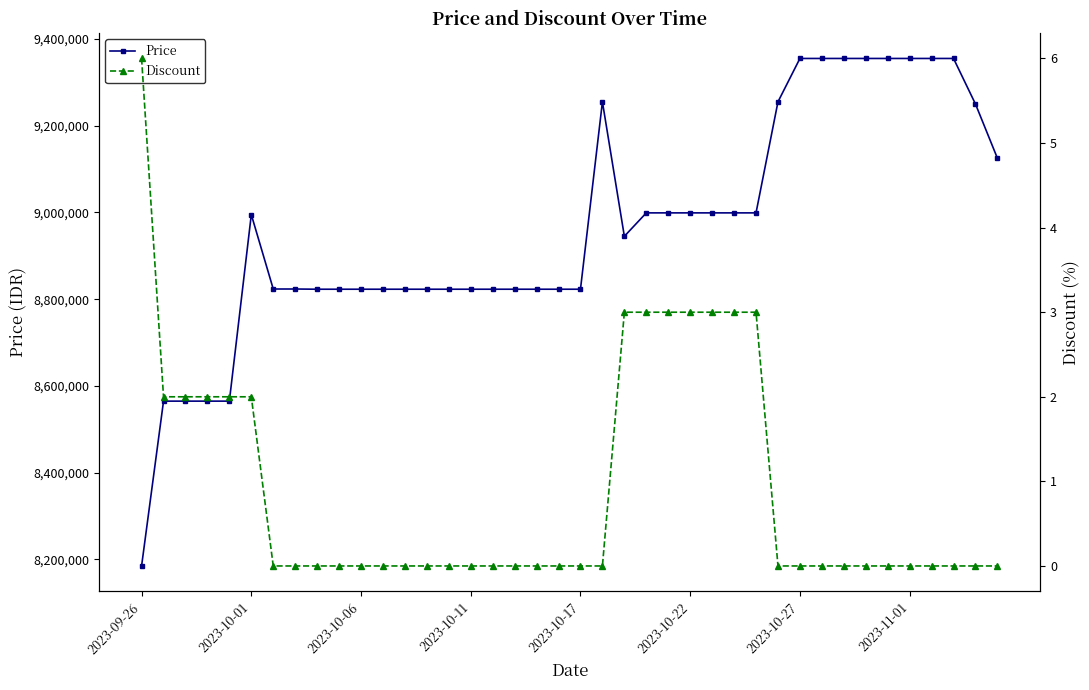

How many data points in Discount are above 0?

13